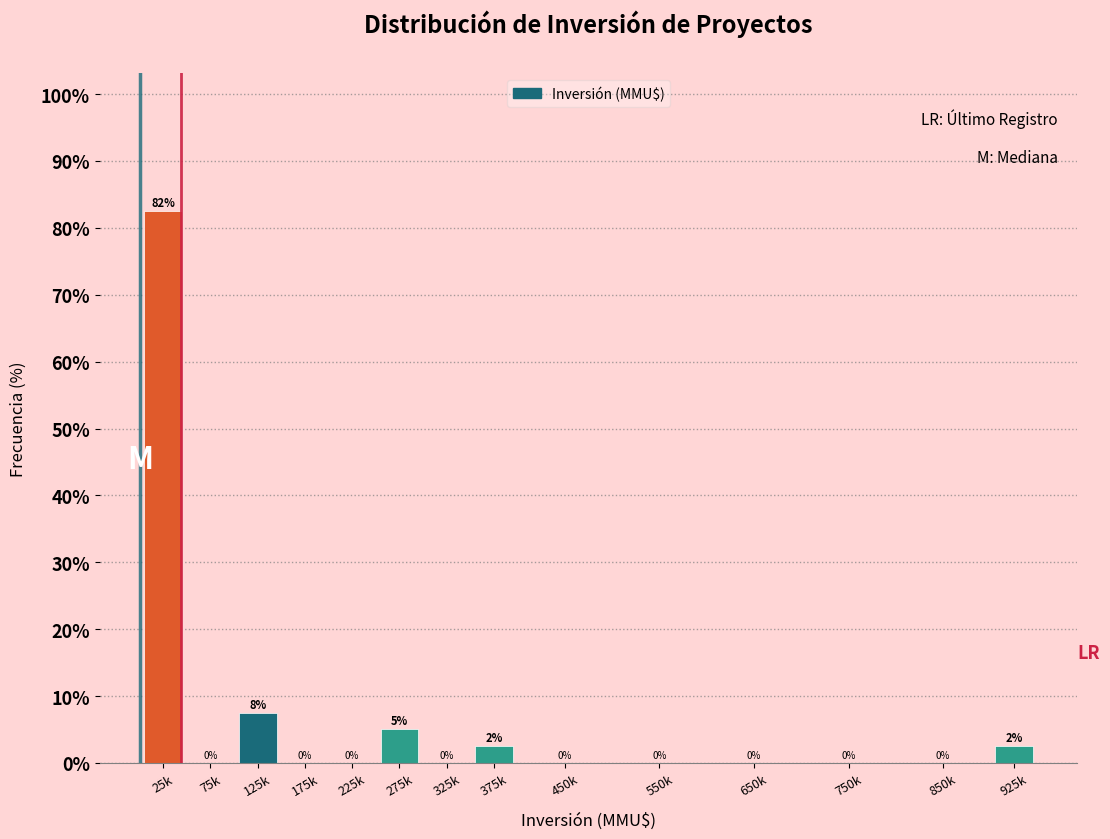

Which has a higher value, 925k or 125k?

125k